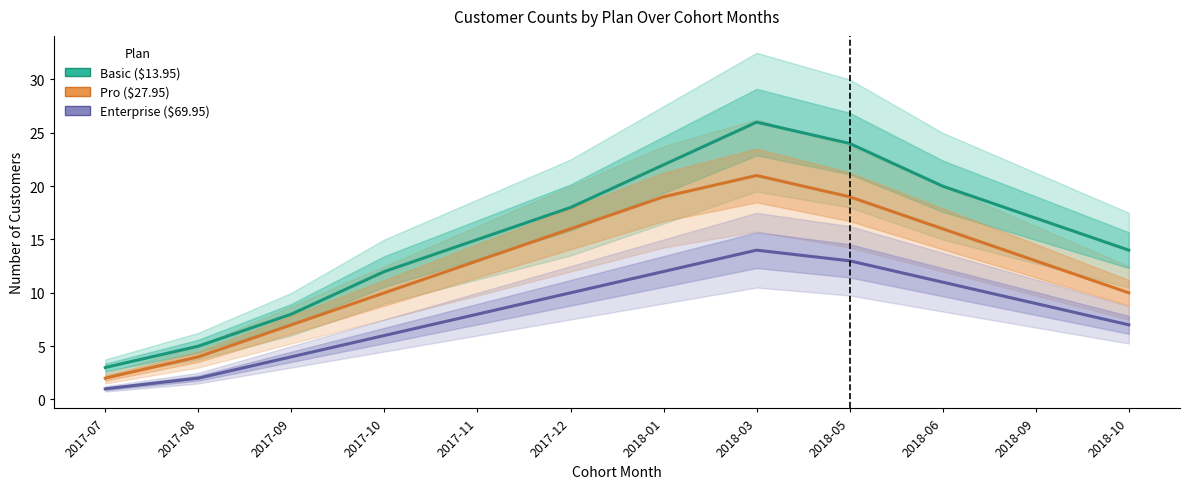

The value of Enterprise at 2018-06 is 7. True or false?

False